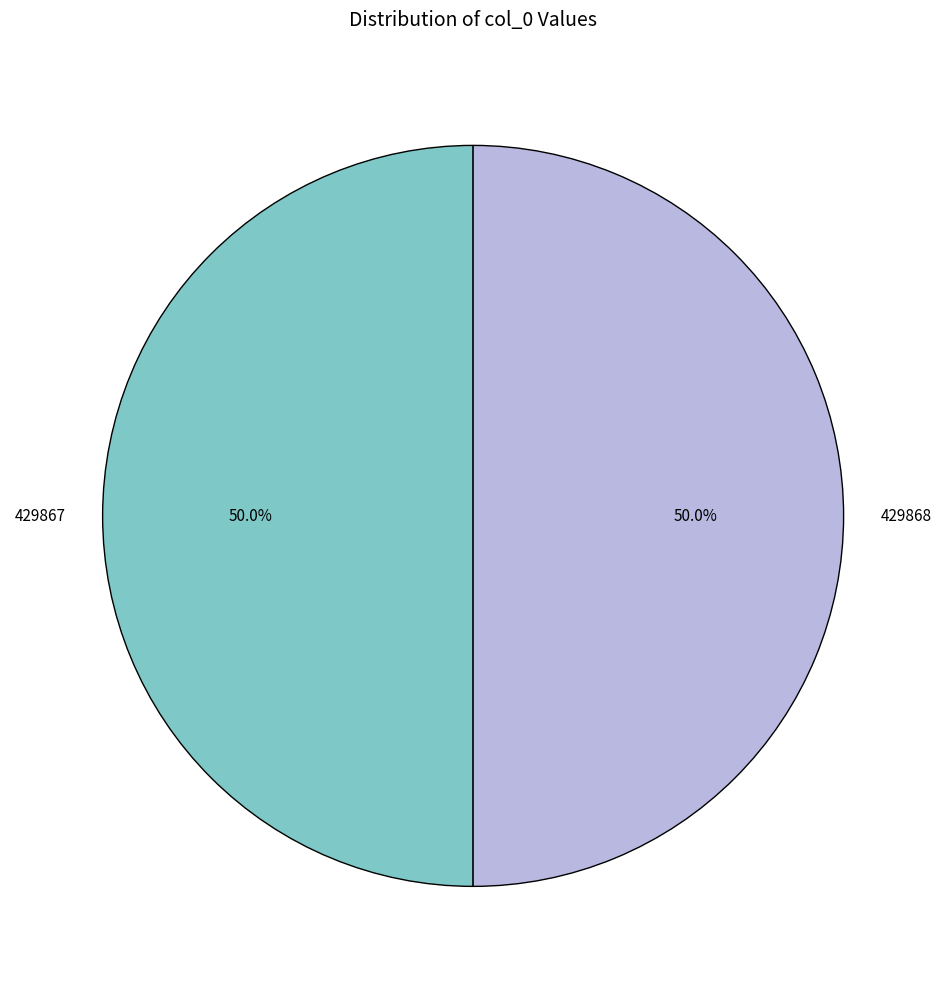

How many slices are in this pie chart?

2